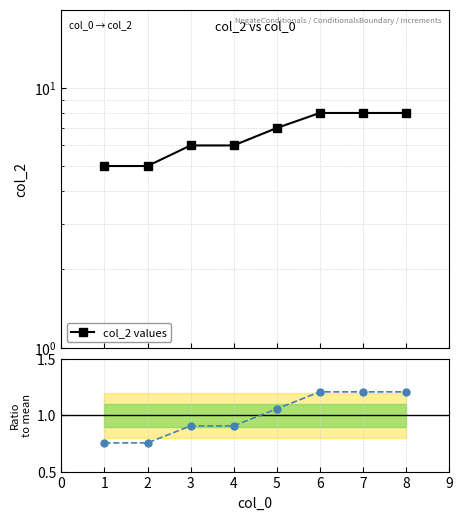

The value of ratio to mean at 7 is 1.2. True or false?

True